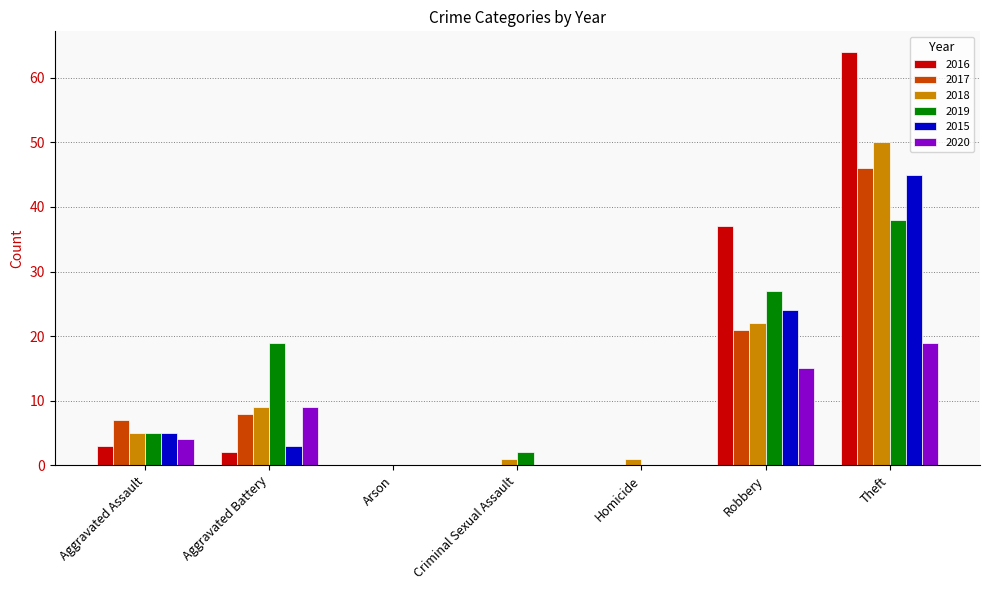

Does the chart contain stacked bars?

No